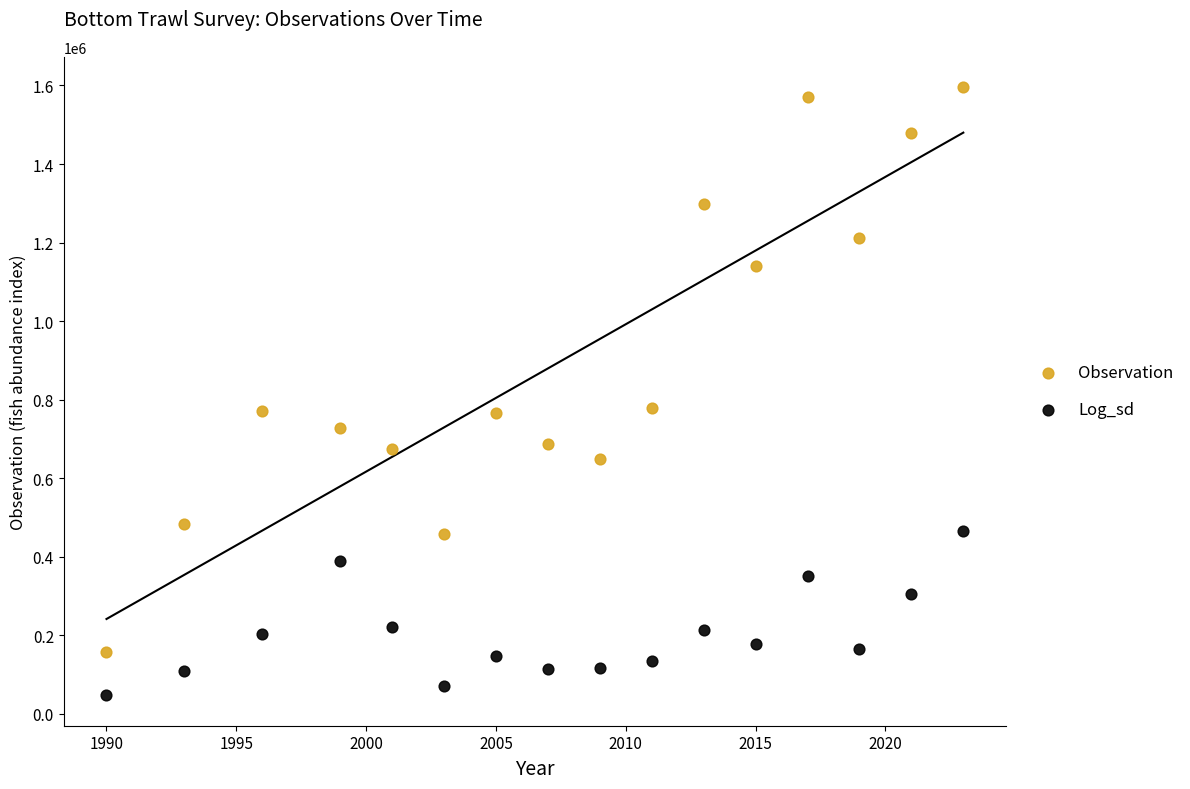

Across all data points, what is the range of X values (max minus min)?

33